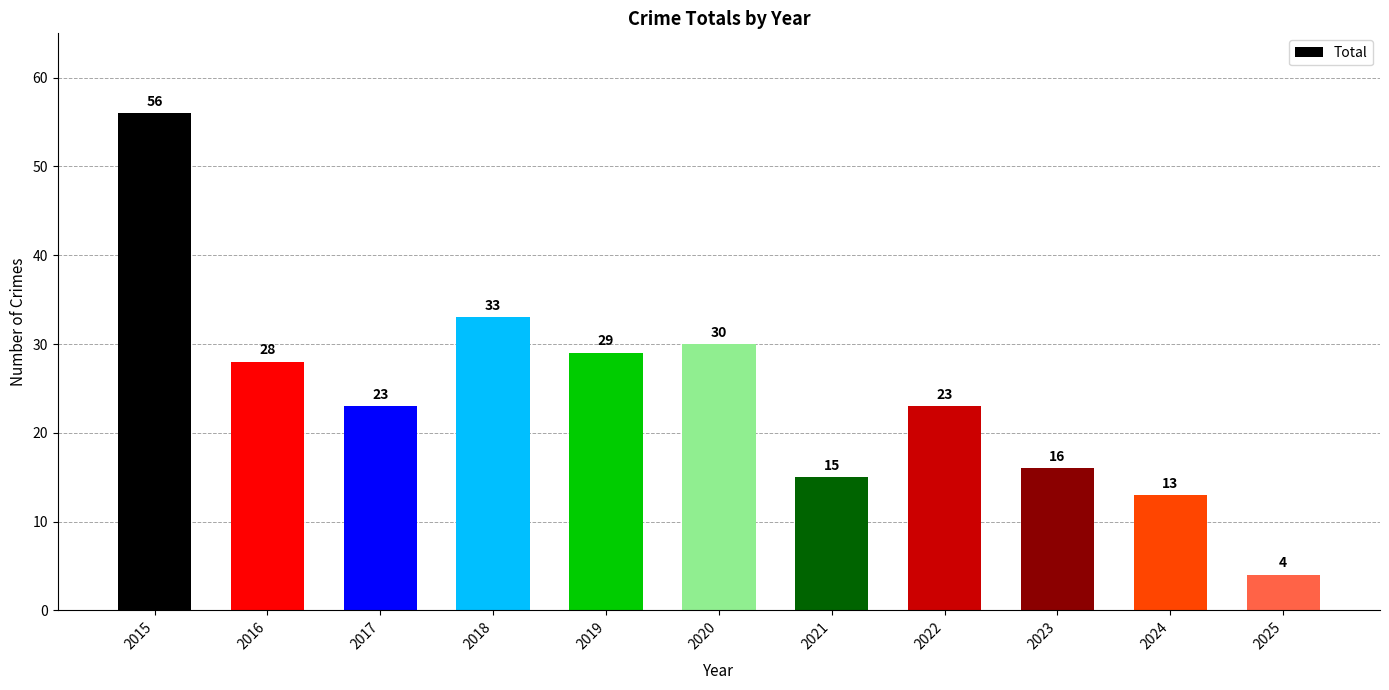

Is it true that the value at 2021 is 23?

False